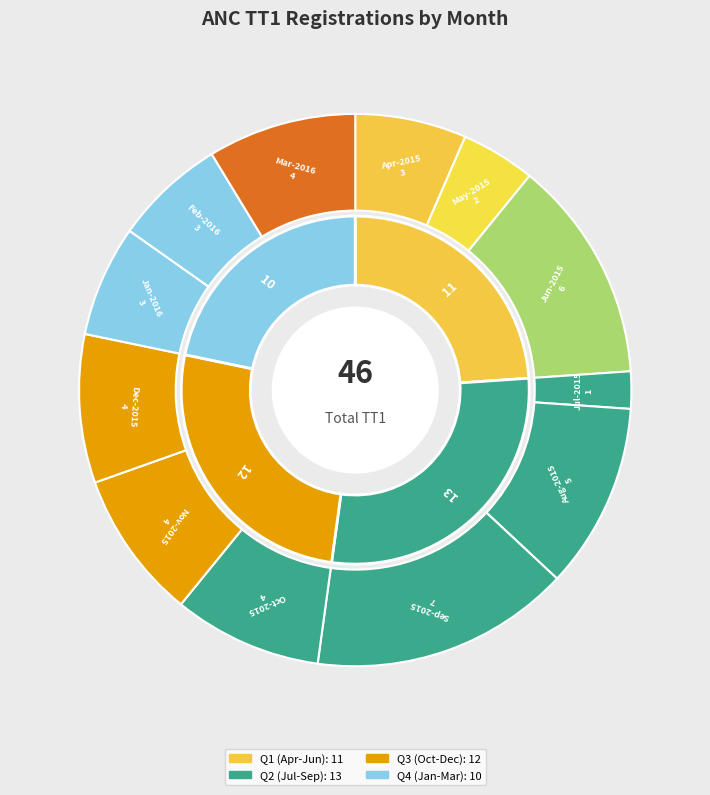

Does Sep-2015 represent more than half of the total?

No